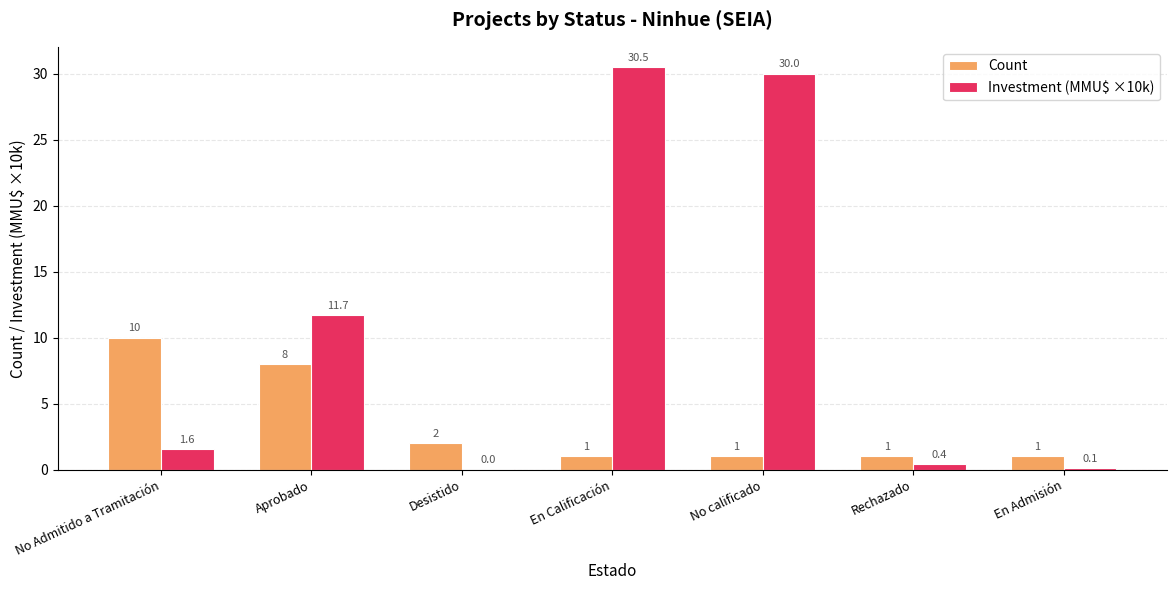

How many categories are shown in the chart?

7